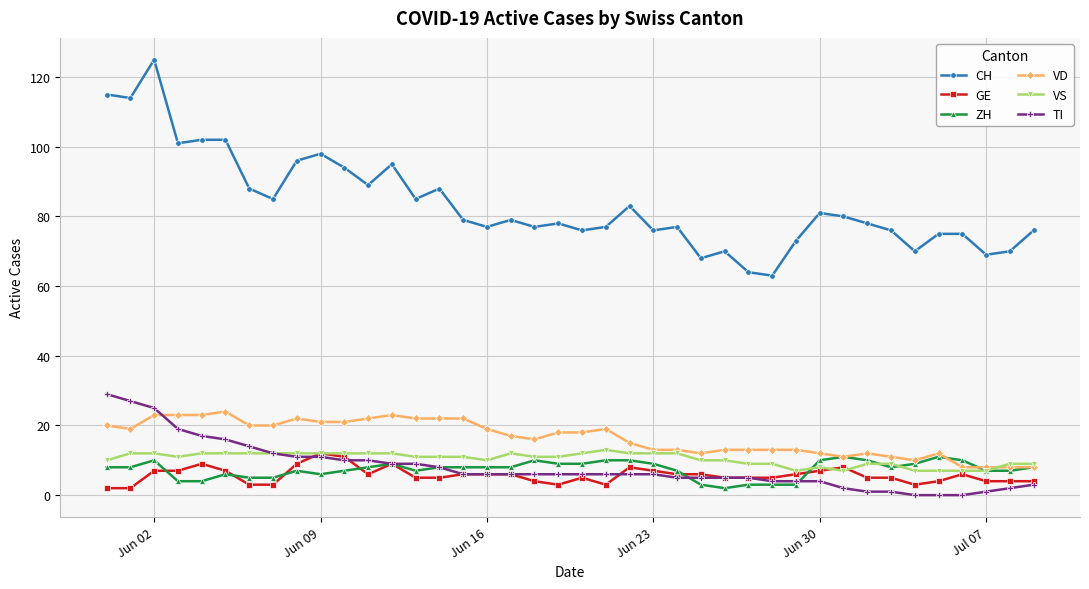

True or false: VD and CH intersect in this chart.

False